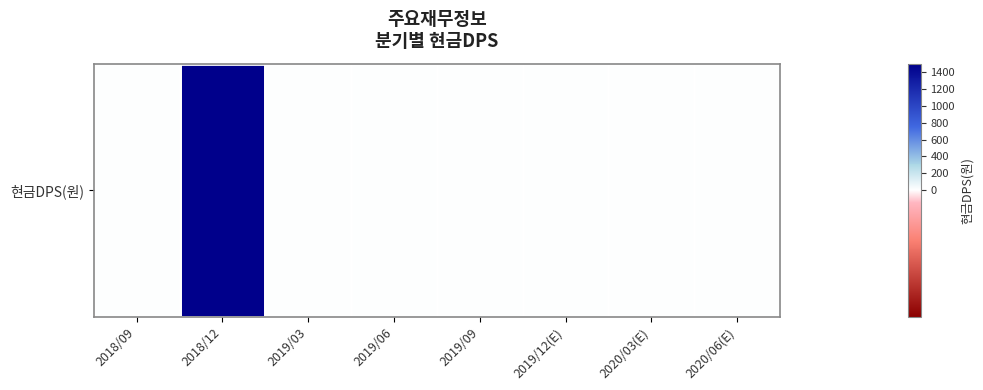

What is the change in value from 2018/12 to 2019/12(E)?

-1500